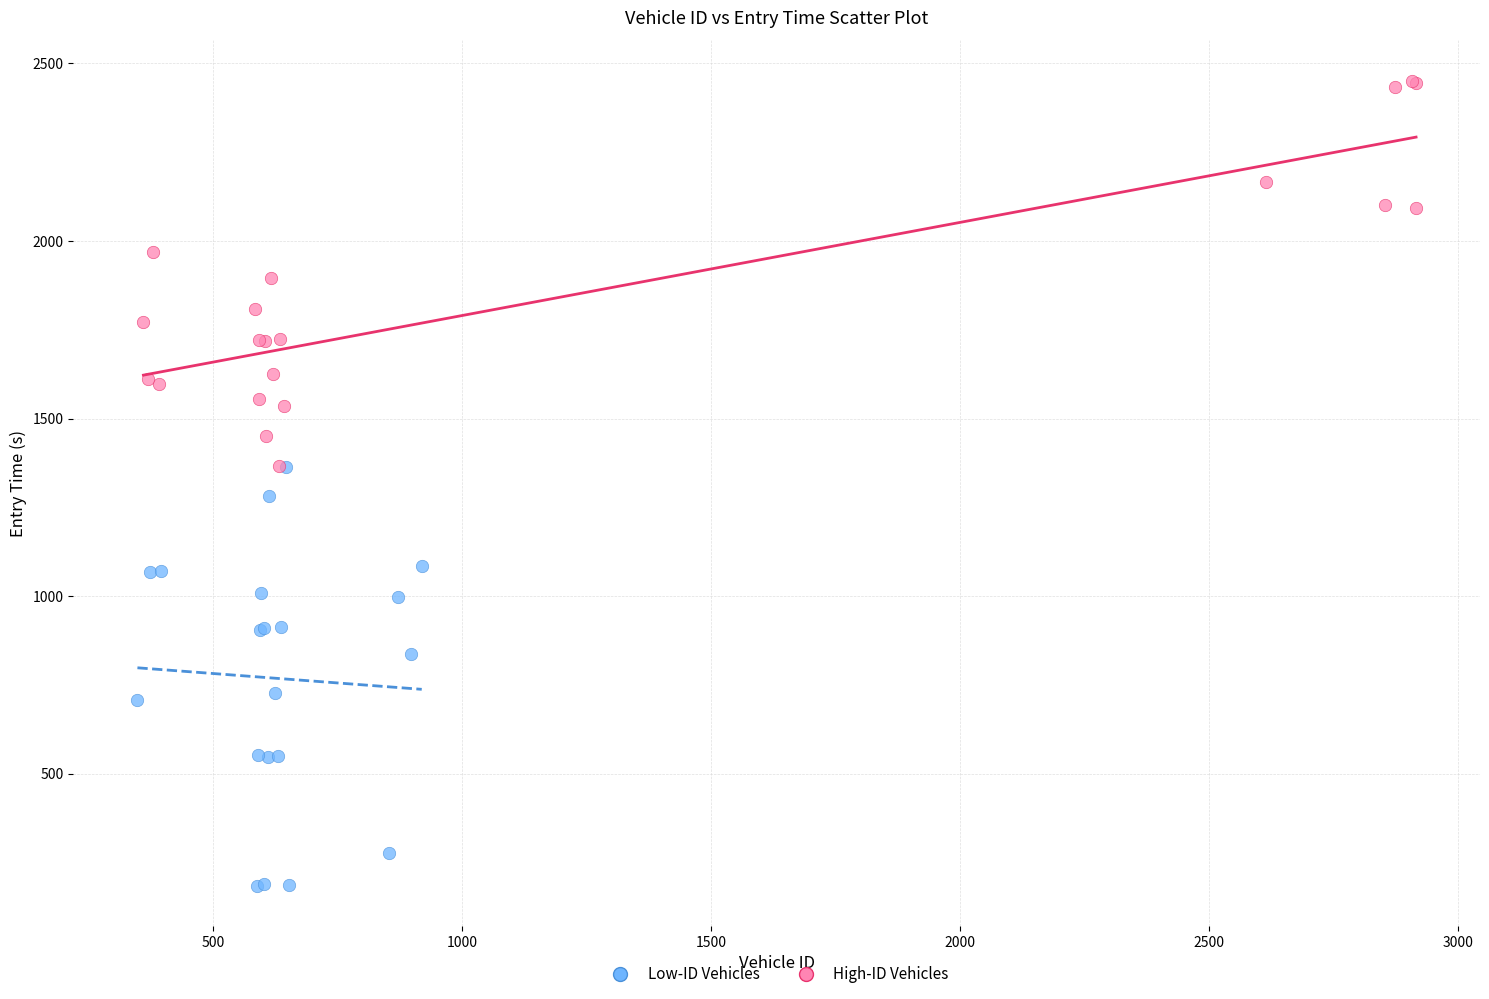

Which series contains the highest Y value?

High-ID Vehicles